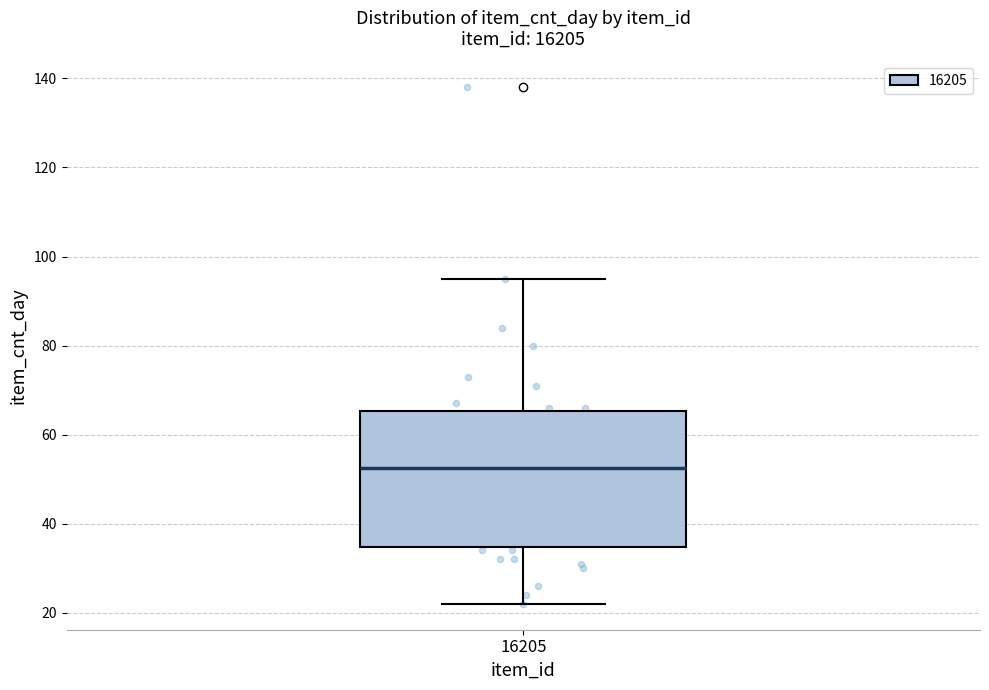

Transcribe this box plot: give where the median line is, the range the box spans, and where the two whiskers end, as read against the y-axis. The values are not printed on the chart, so give them approximately, as read against the axis.

median 52, box 34 to 66, whiskers 22 to 96